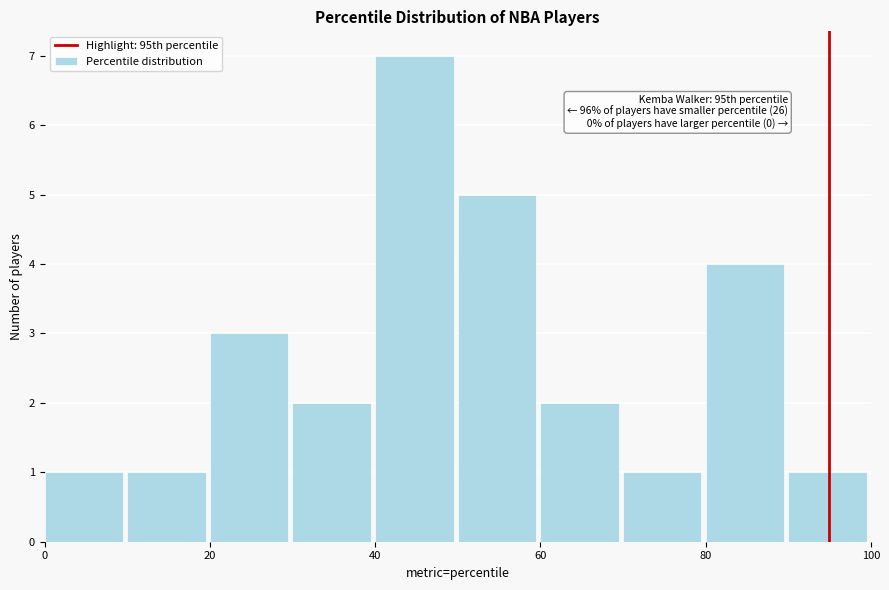

Over which range of the x-axis is the bar tallest?

40 to 50